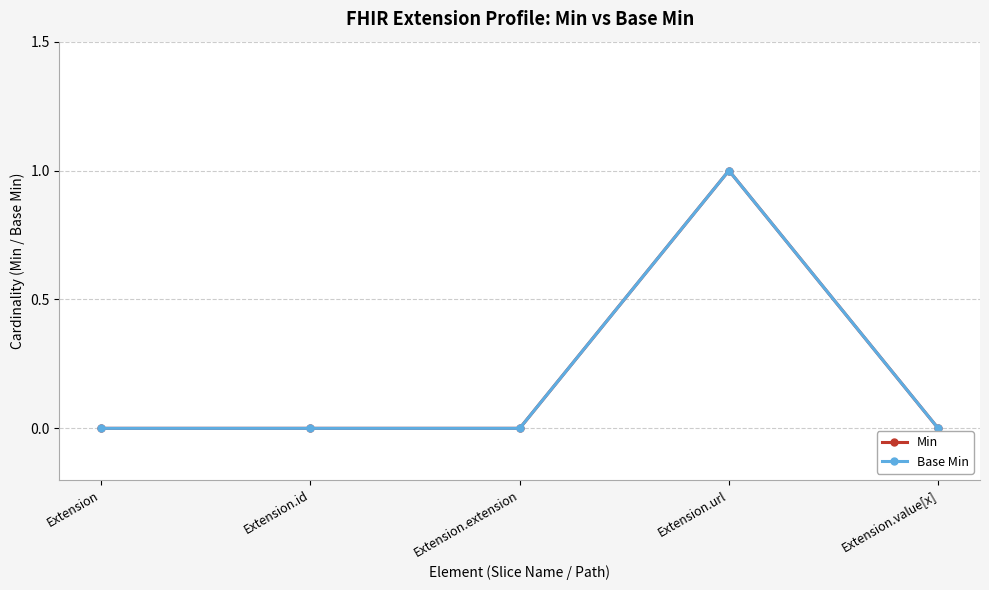

Is this an area chart (filled region under the line)?

No